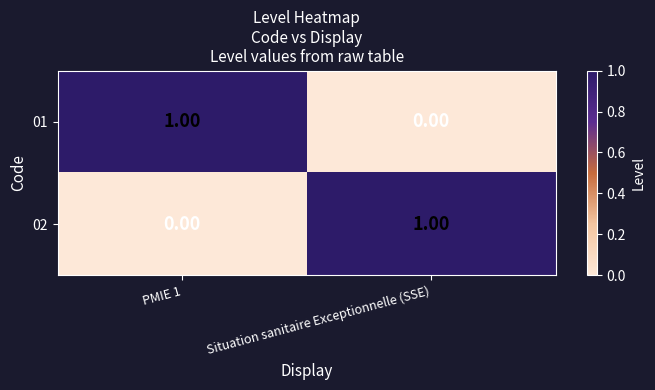

At which label is 01 closest to 0?

Situation sanitaire Exceptionnelle (SSE)